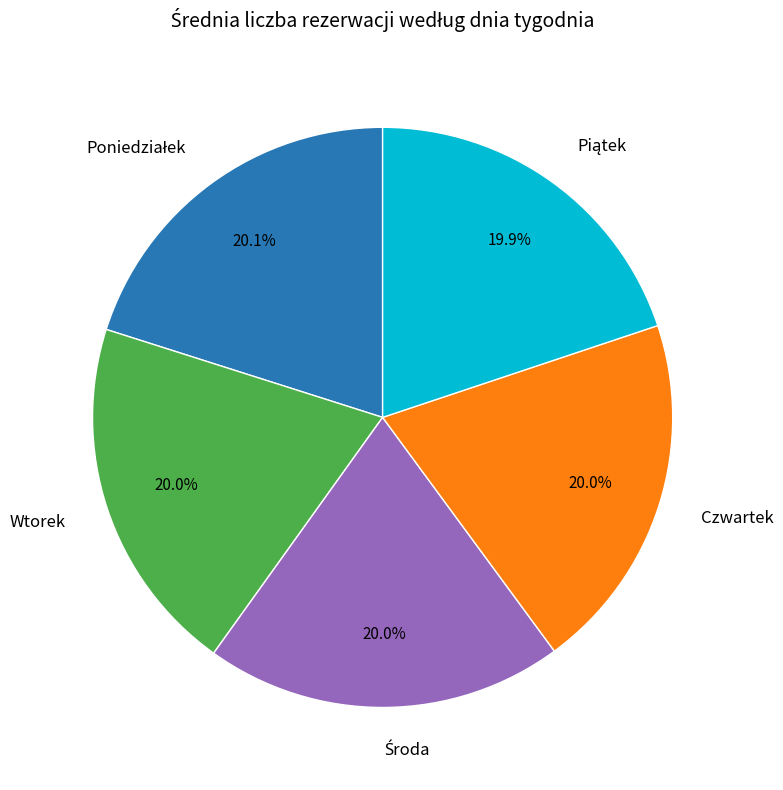

Does any single category account for the majority?

No